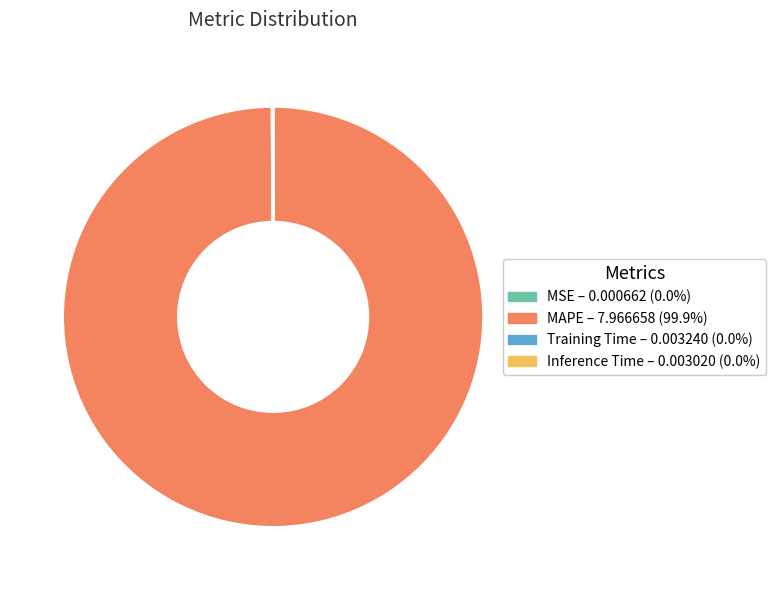

Does MAPE – 7.966658 (99.9%) represent more than half of the total?

Yes